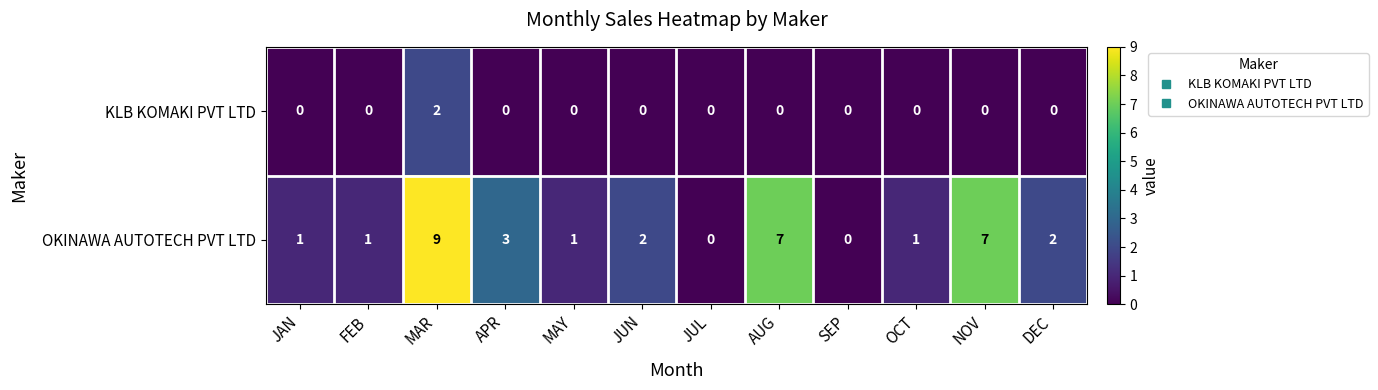

List the series in order of their peak value, lowest first.

KLB KOMAKI PVT LTD, OKINAWA AUTOTECH PVT LTD